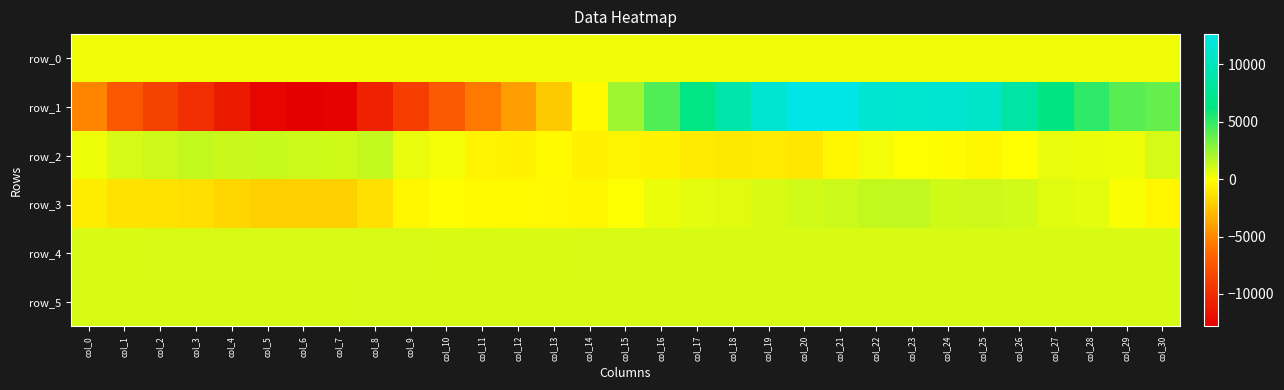

Count the number of categories in the chart.

31